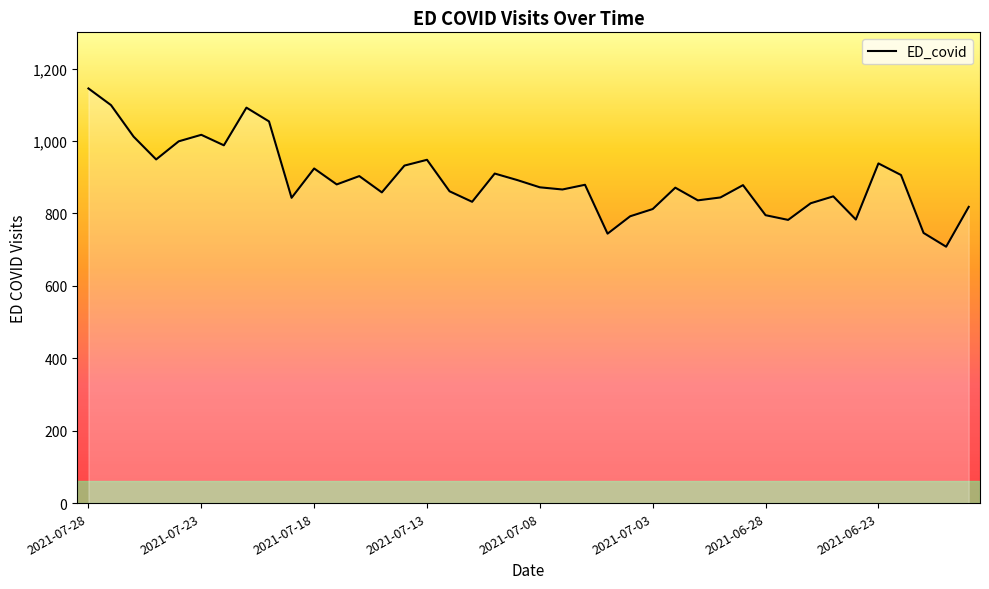

How many lines are shown in the chart?

1